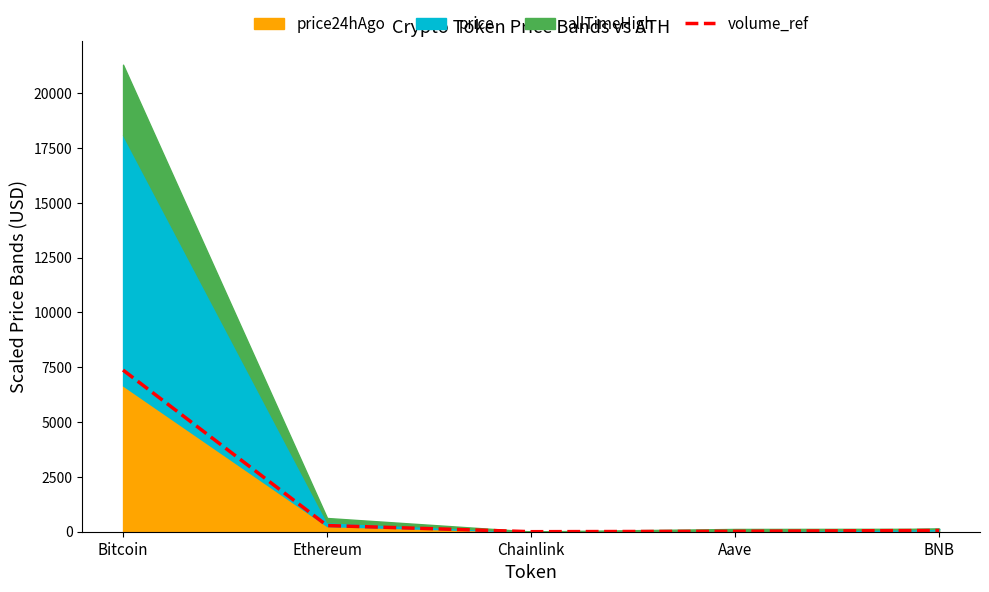

Is it true that volume_ref equals 4480.4 at Bitcoin?

False